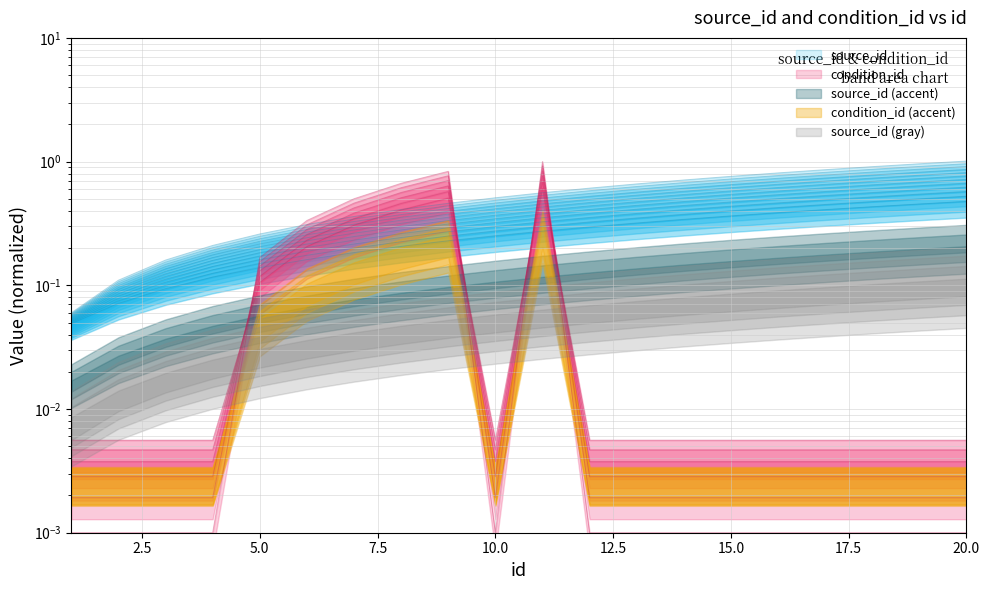

How many times do condition_id and source_id cross each other?

4